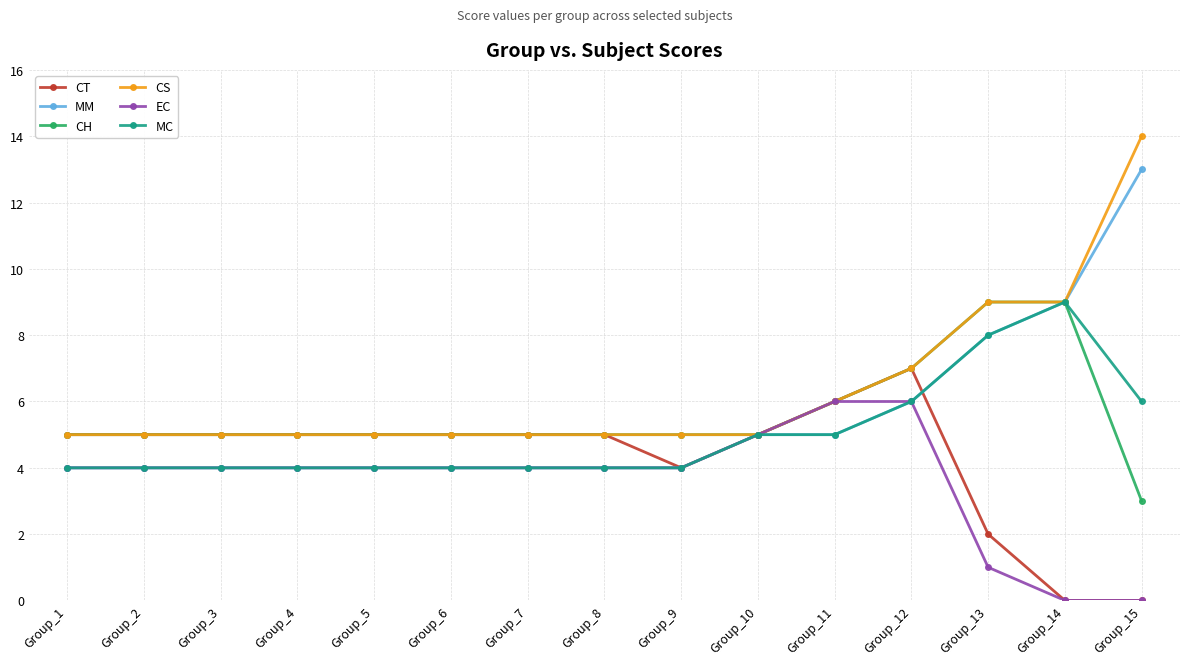

Reading left to right, extract all data points from this chart.

CT: 5	5	5	5	5	5	5	5	4	5	6	7	2	0	0
MM: 4	4	4	4	4	4	4	4	4	5	5	6	8	9	13
CH: 5	5	5	5	5	5	5	5	5	5	6	7	9	9	3
CS: 5	5	5	5	5	5	5	5	5	5	6	7	9	9	14
EC: 4	4	4	4	4	4	4	4	4	5	6	6	1	0	0
MC: 4	4	4	4	4	4	4	4	4	5	5	6	8	9	6